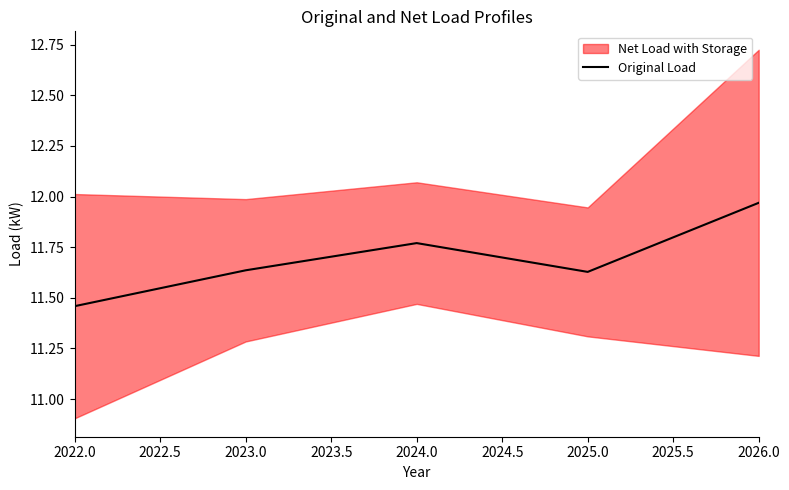

Is it true that Original Load equals 17.6 at 2026.0?

False